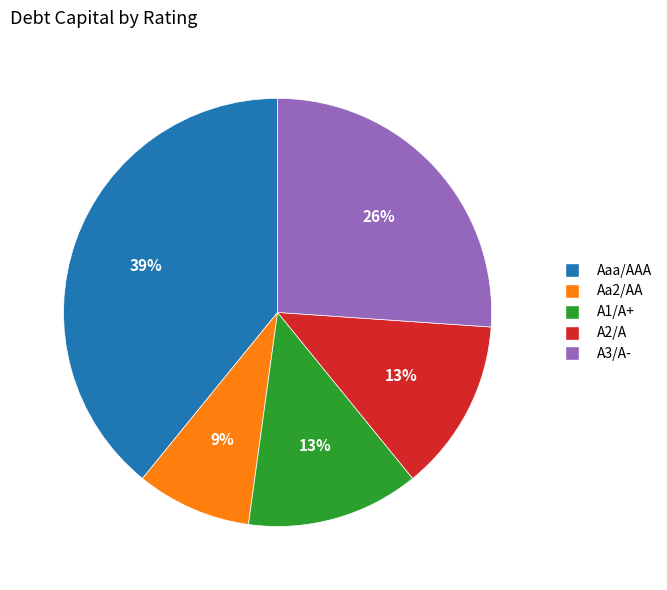

Is the sum of A1/A+ and Aaa/AAA greater than half?

Yes